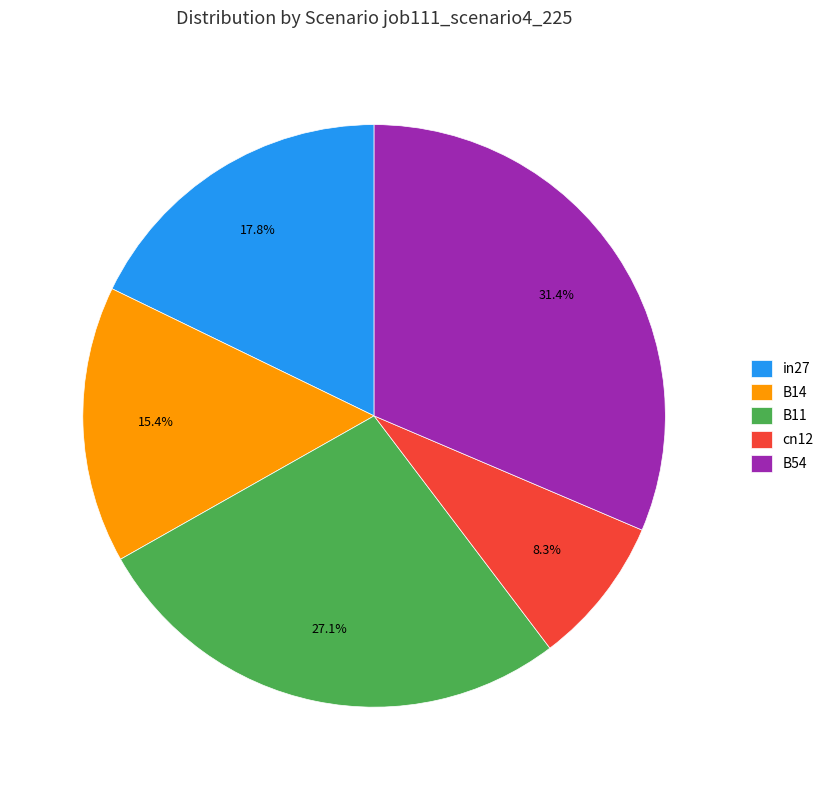

Is the sum of B14 and B54 greater than half?

No